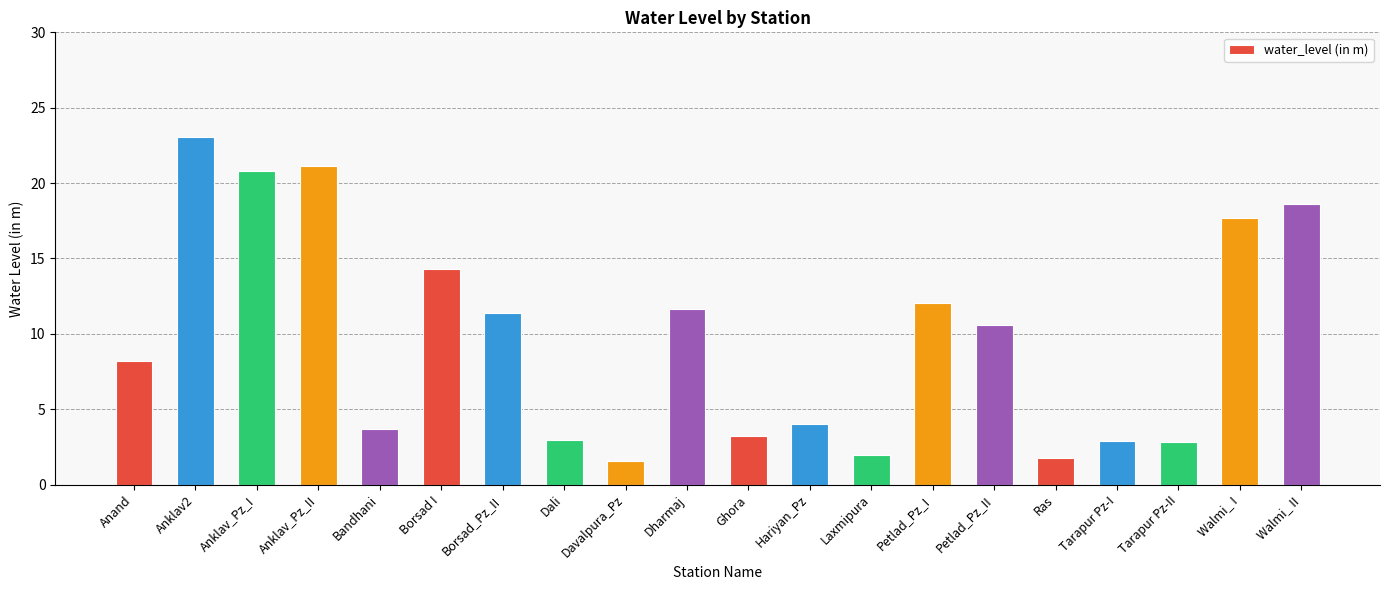

What is the label of the 4th bar from the right?

Tarapur Pz-I